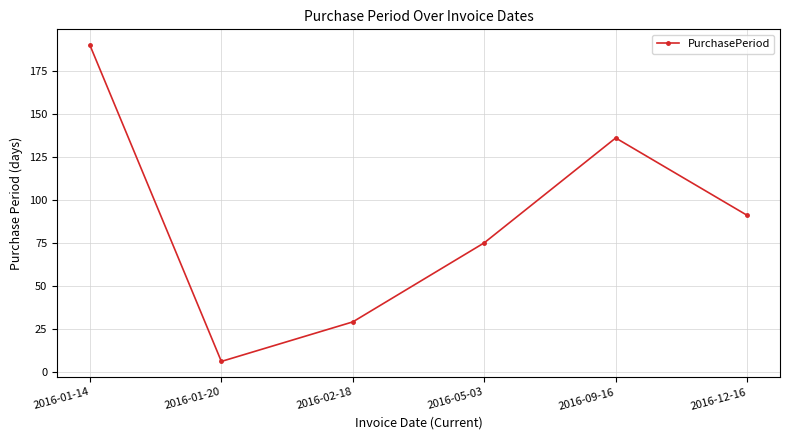

Approximately how many times larger is the value at 2016-01-14 compared to 2016-12-16?

2.1